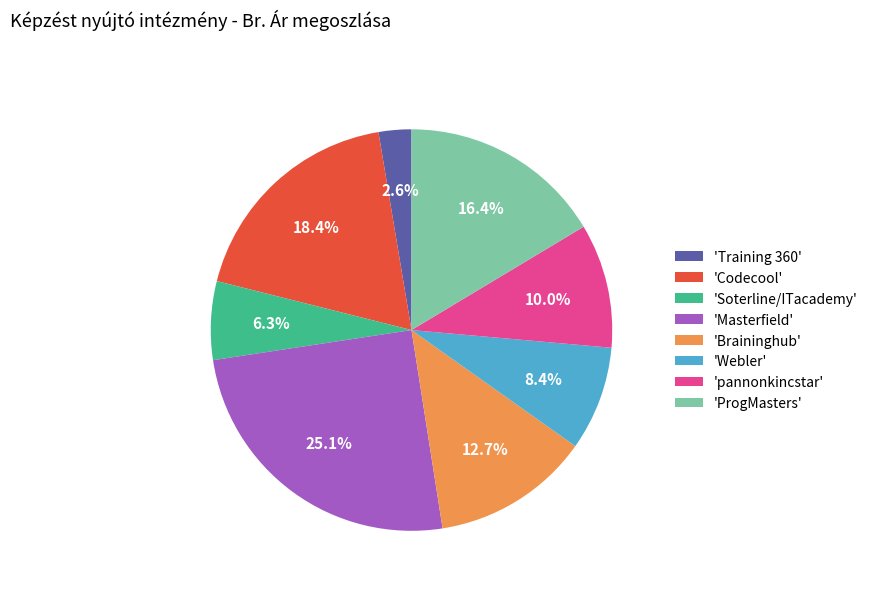

How many slices are in this pie chart?

8